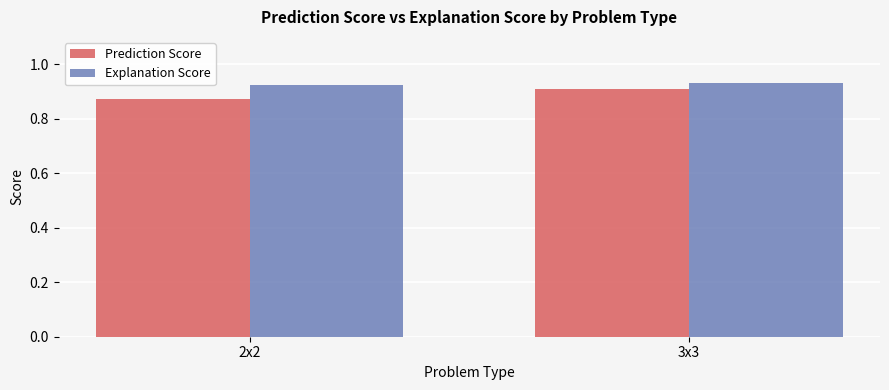

Which label corresponds to the smallest value in the chart?

2x2